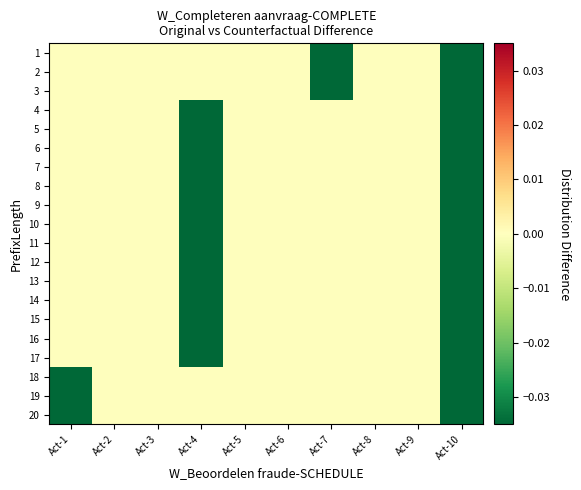

At which category is the sum across all series the highest?

Act-2